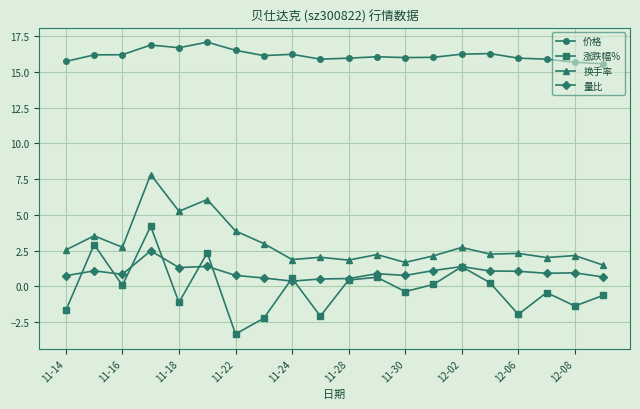

List the series in order of their peak value, highest first.

价格, 换手率, 涨跌幅%, 量比